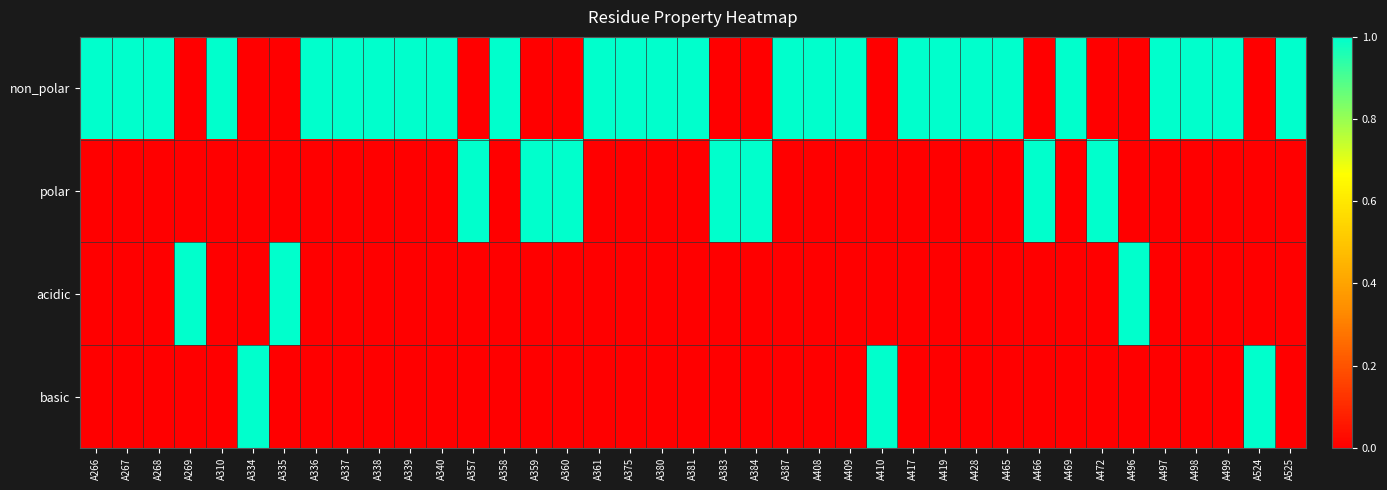

Reading left to right, extract all data points from this chart.

non_polar: A266=1	A267=1	A268=1	A269=0	A310=1	A334=0	A335=0	A336=1	A337=1	A338=1	A339=1	A340=1	A357=0	A358=1	A359=0	A360=0	A361=1	A375=1	A380=1	A381=1	A383=0	A384=0	A387=1	A408=1	A409=1	A410=0	A417=1	A419=1	A428=1	A465=1	A466=0	A469=1	A472=0	A496=0	A497=1	A498=1	A499=1	A524=0	A525=1
polar: A266=0	A267=0	A268=0	A269=0	A310=0	A334=0	A335=0	A336=0	A337=0	A338=0	A339=0	A340=0	A357=1	A358=0	A359=1	A360=1	A361=0	A375=0	A380=0	A381=0	A383=1	A384=1	A387=0	A408=0	A409=0	A410=0	A417=0	A419=0	A428=0	A465=0	A466=1	A469=0	A472=1	A496=0	A497=0	A498=0	A499=0	A524=0	A525=0
acidic: A266=0	A267=0	A268=0	A269=1	A310=0	A334=0	A335=1	A336=0	A337=0	A338=0	A339=0	A340=0	A357=0	A358=0	A359=0	A360=0	A361=0	A375=0	A380=0	A381=0	A383=0	A384=0	A387=0	A408=0	A409=0	A410=0	A417=0	A419=0	A428=0	A465=0	A466=0	A469=0	A472=0	A496=1	A497=0	A498=0	A499=0	A524=0	A525=0
basic: A266=0	A267=0	A268=0	A269=0	A310=0	A334=1	A335=0	A336=0	A337=0	A338=0	A339=0	A340=0	A357=0	A358=0	A359=0	A360=0	A361=0	A375=0	A380=0	A381=0	A383=0	A384=0	A387=0	A408=0	A409=0	A410=1	A417=0	A419=0	A428=0	A465=0	A466=0	A469=0	A472=0	A496=0	A497=0	A498=0	A499=0	A524=1	A525=0